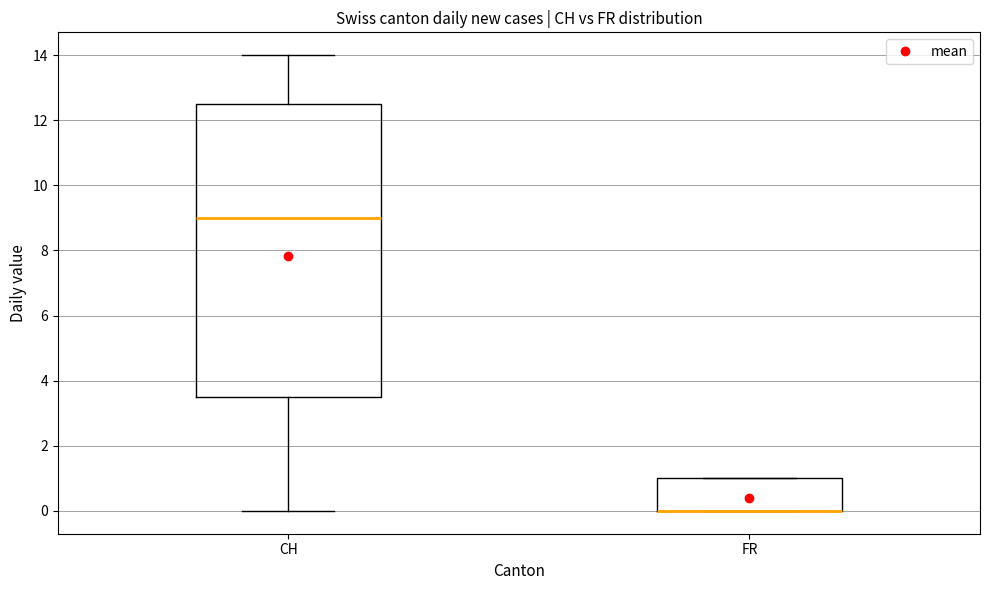

Reading left to right, read every box against the y-axis: the position of its median line, the range the box covers, and the ends of its whiskers. The values are not printed on the chart, so give them approximately, as read against the axis.

CH: median 9.0, box 3.6 to 12.6, whiskers 0.0 to 14.0
FR: median 0.0 (drawn on the box's lower edge), box 0.0 to 1.0, whiskers 0.0 to 1.0